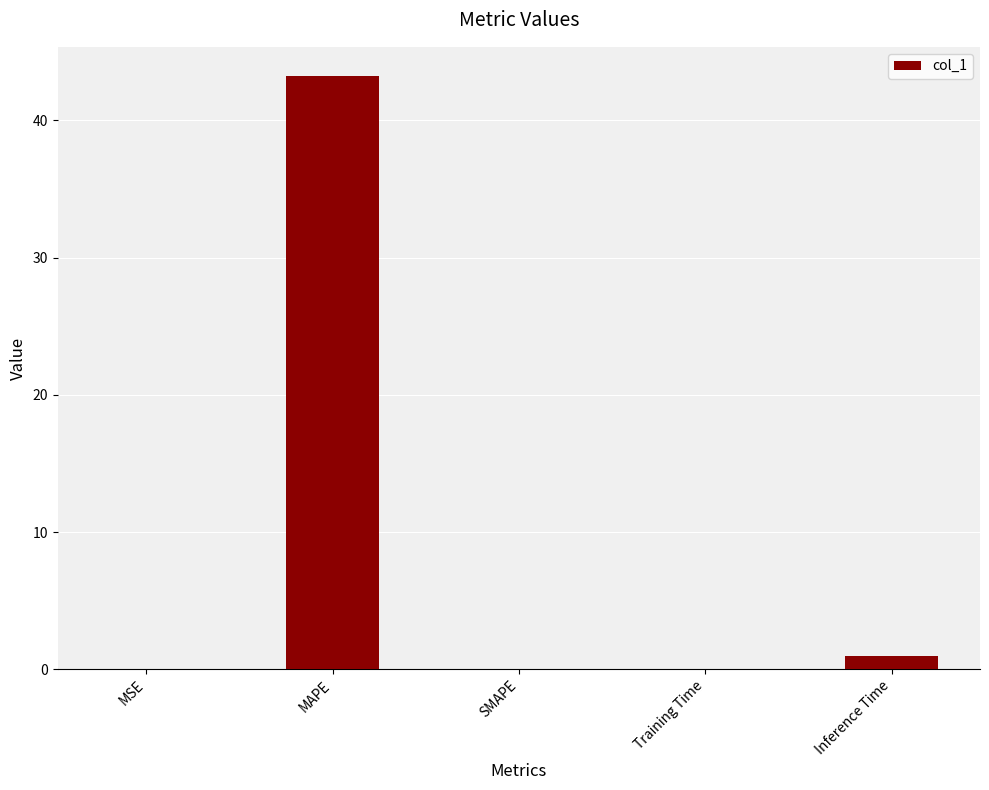

Which category has the highest value across all series?

MAPE